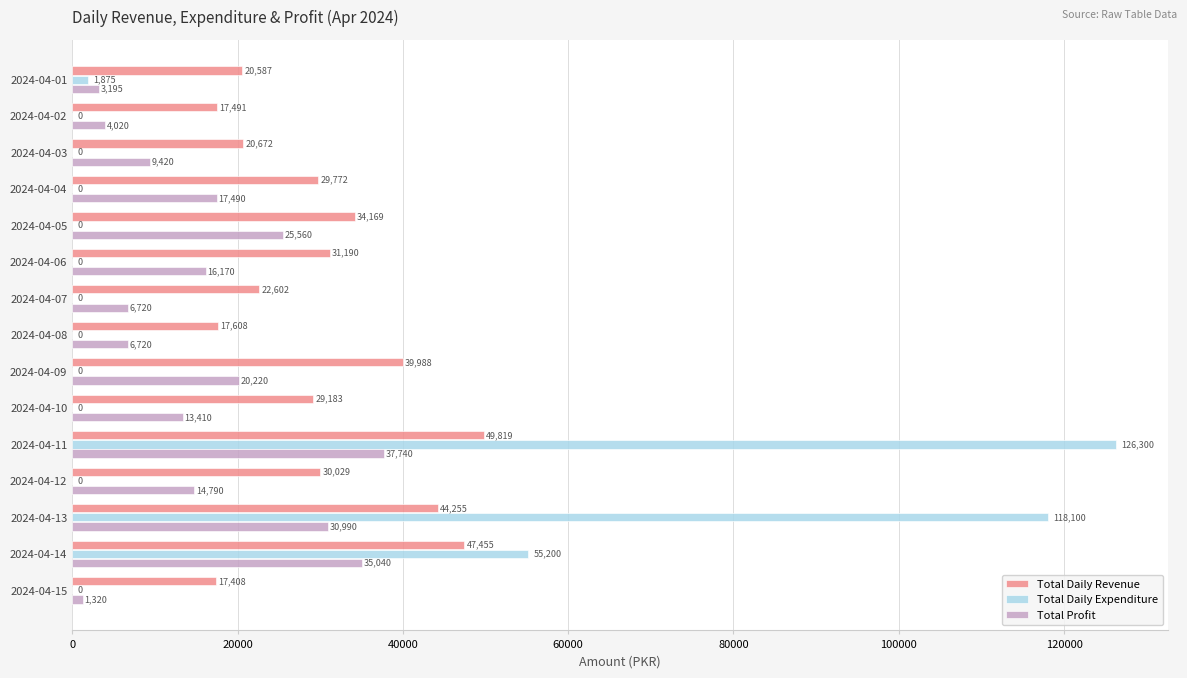

Which series has the widest spread of values?

Total Daily Expenditure